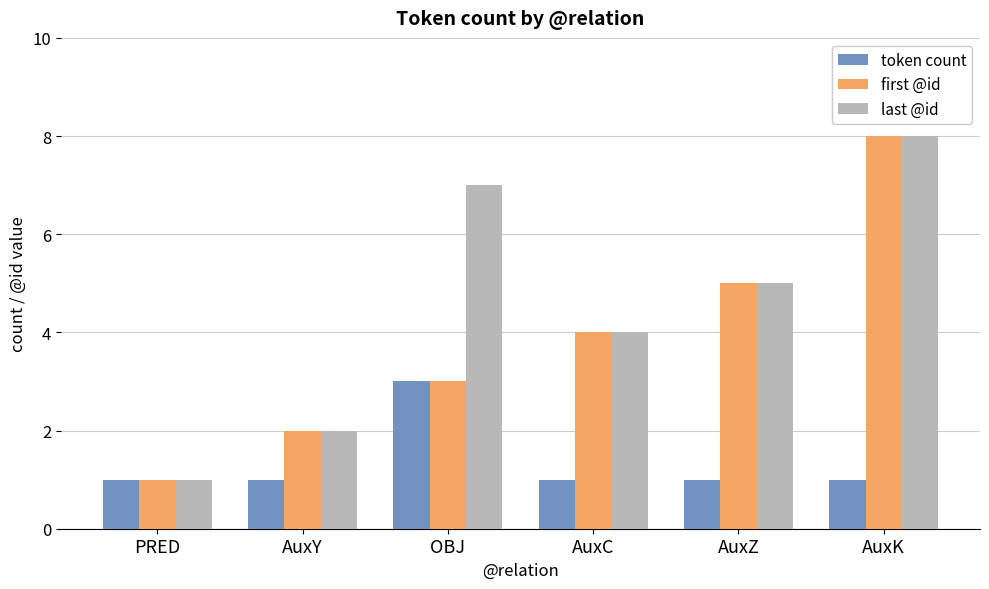

List the series in order of their overall mean, highest first.

last @id, first @id, token count